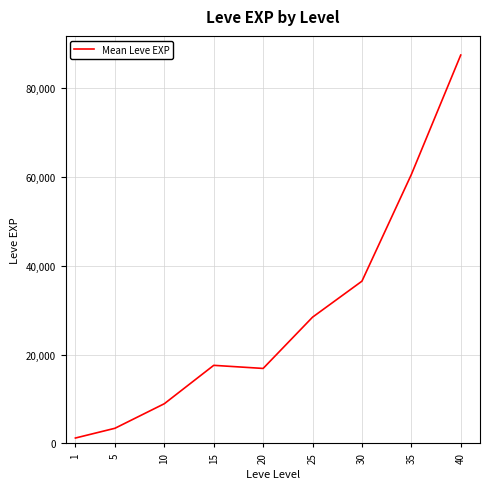

The value at 30 is 36492.5. True or false?

True